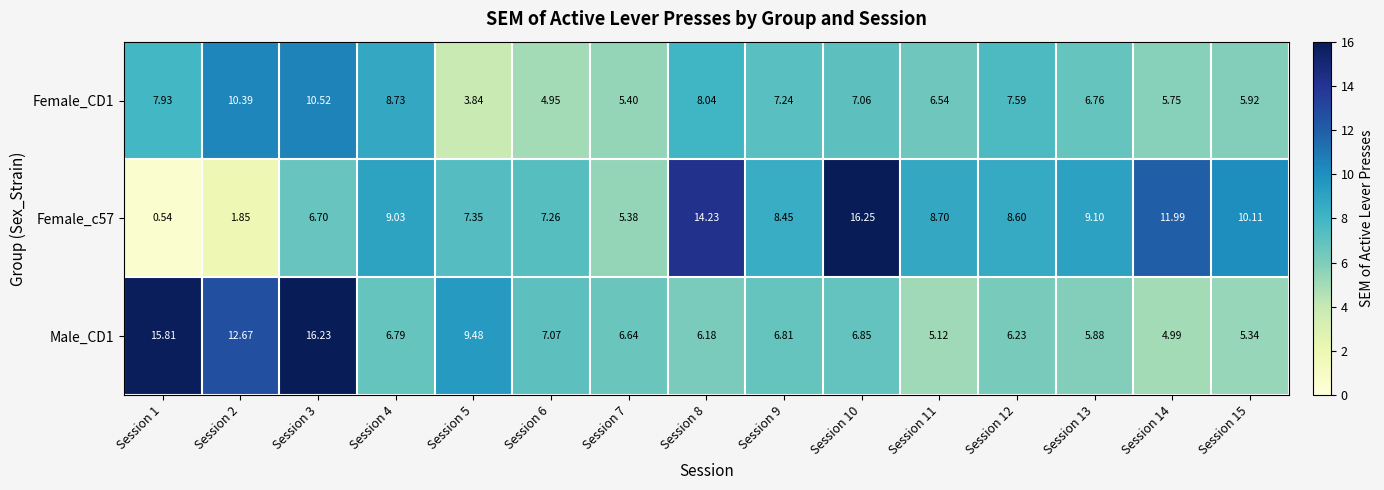

Rank the series by their average value, from lowest to highest.

Female_CD1, Male_CD1, Female_c57